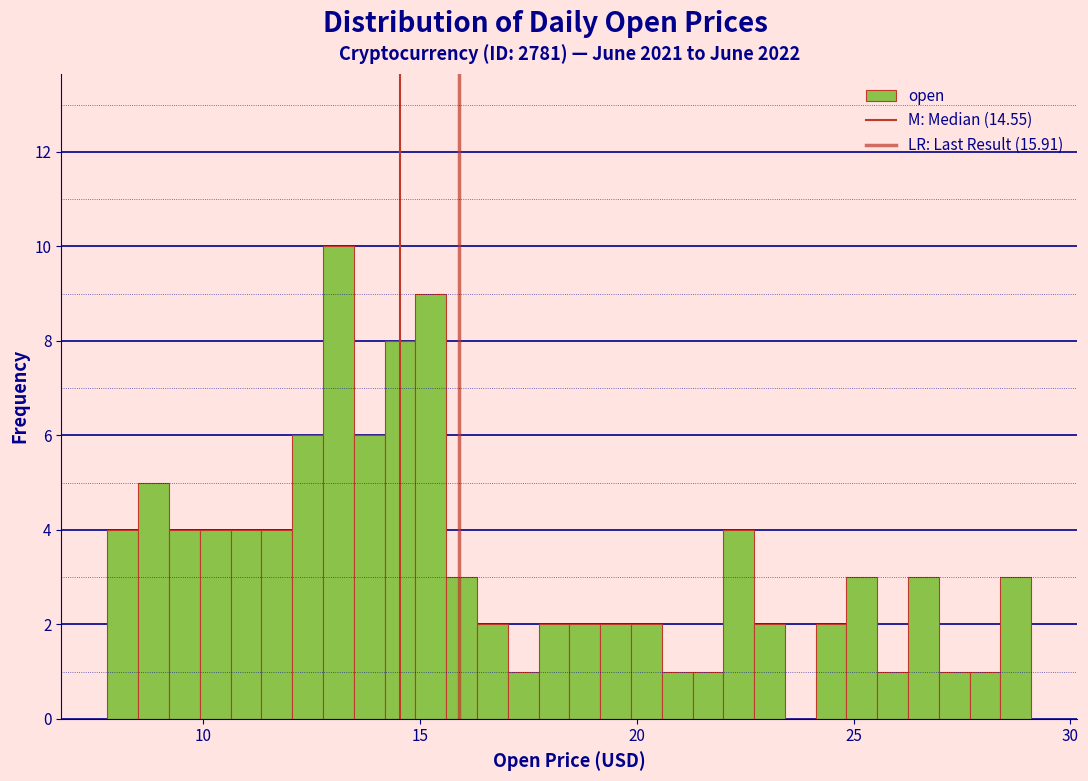

Read against the x-axis, roughly where is the centre of the tallest bar?

13.0